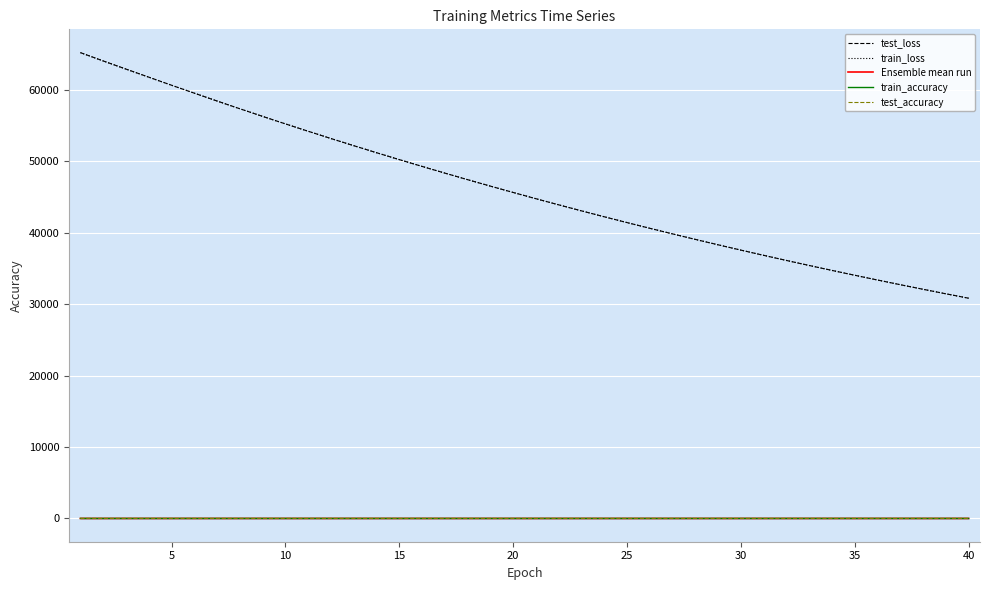

How many lines are shown in the chart?

5